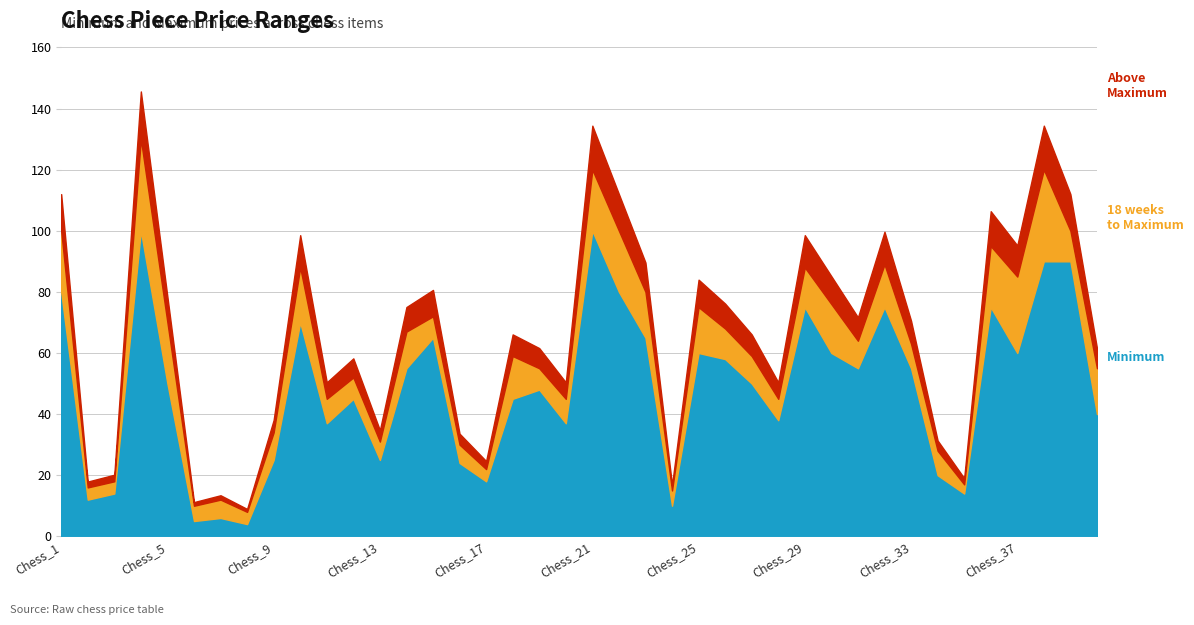

True or false: Maximum and Minimum intersect in this chart.

False